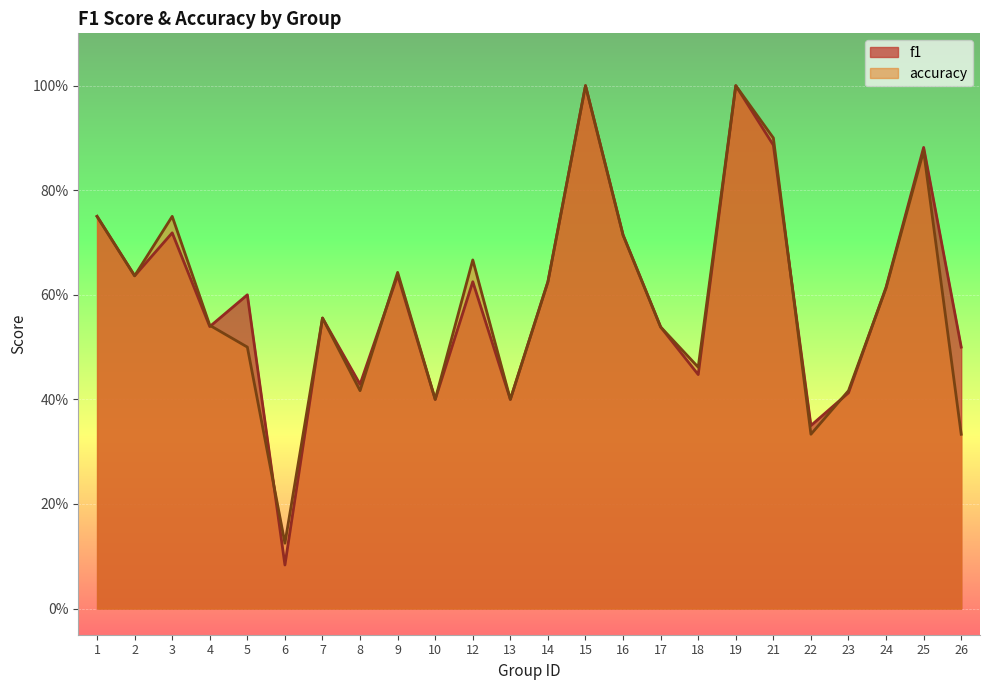

Reading right to left, list all the values displayed in this chart.

f1: 26=0.5	25=0.9	24=0.6	23=0.4	22=0.4	21=0.9	19=1.0	18=0.4	17=0.5	16=0.7	15=1.0	14=0.6	13=0.4	12=0.6	10=0.4	9=0.6	8=0.4	7=0.6	6=0.1	5=0.6	4=0.5	3=0.7	2=0.6	1=0.8
accuracy: 26=0.3	25=0.9	24=0.6	23=0.4	22=0.3	21=0.9	19=1.0	18=0.5	17=0.5	16=0.7	15=1.0	14=0.6	13=0.4	12=0.7	10=0.4	9=0.6	8=0.4	7=0.6	6=0.1	5=0.5	4=0.5	3=0.8	2=0.6	1=0.8